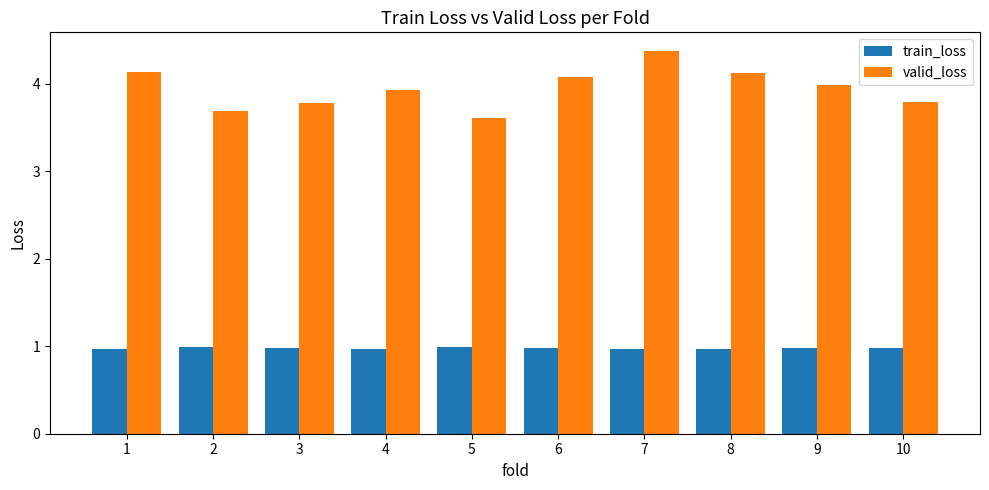

Rank the series by their maximum value, from highest to lowest.

valid_loss, train_loss